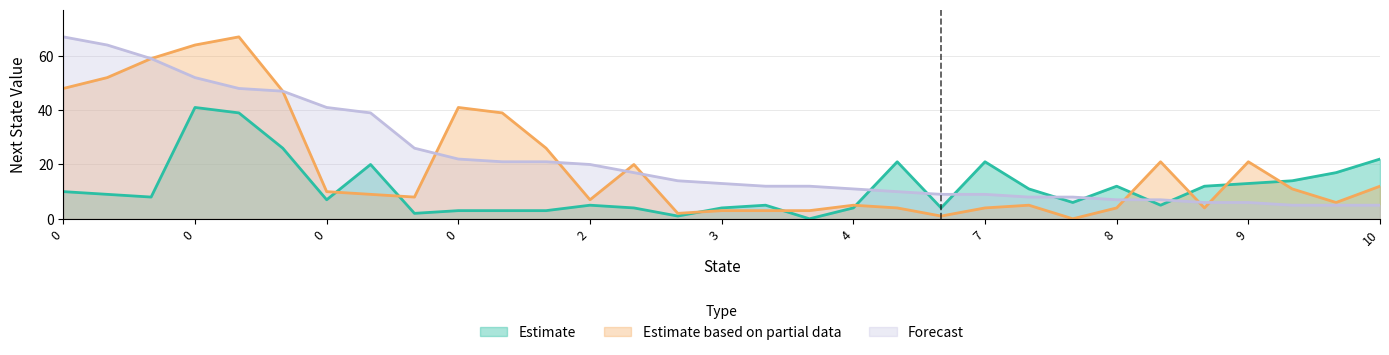

Does the chart display data point markers on the line(s)?

No